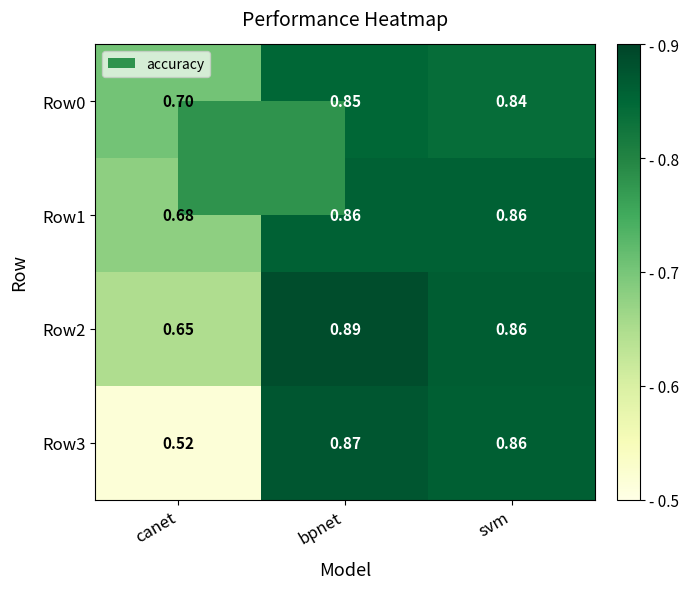

Which series changed the most between canet and bpnet?

Row3